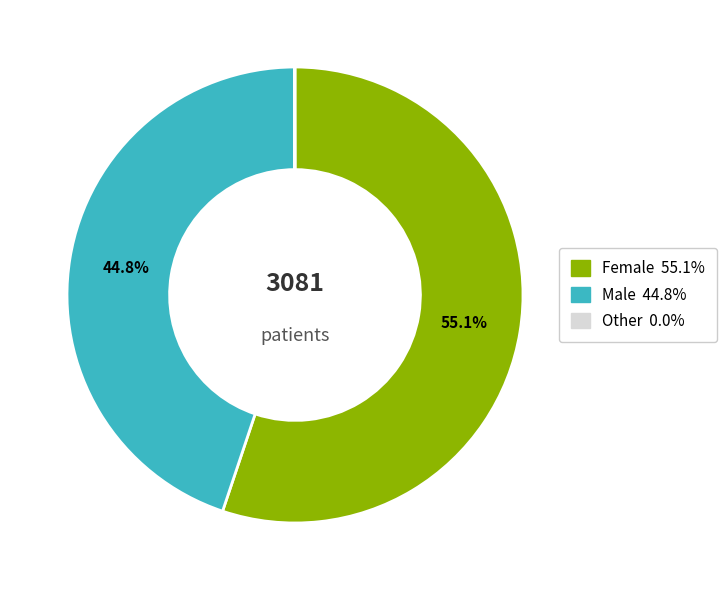

Is there any slice that represents more than half of the pie?

Yes